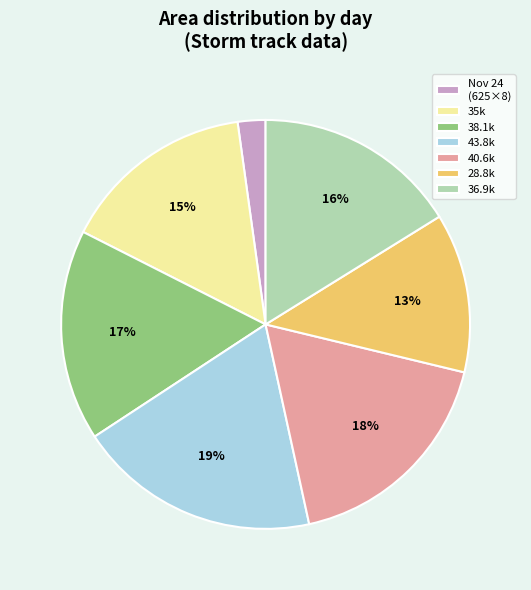

Between 35k and 40.6k, which is larger?

40.6k